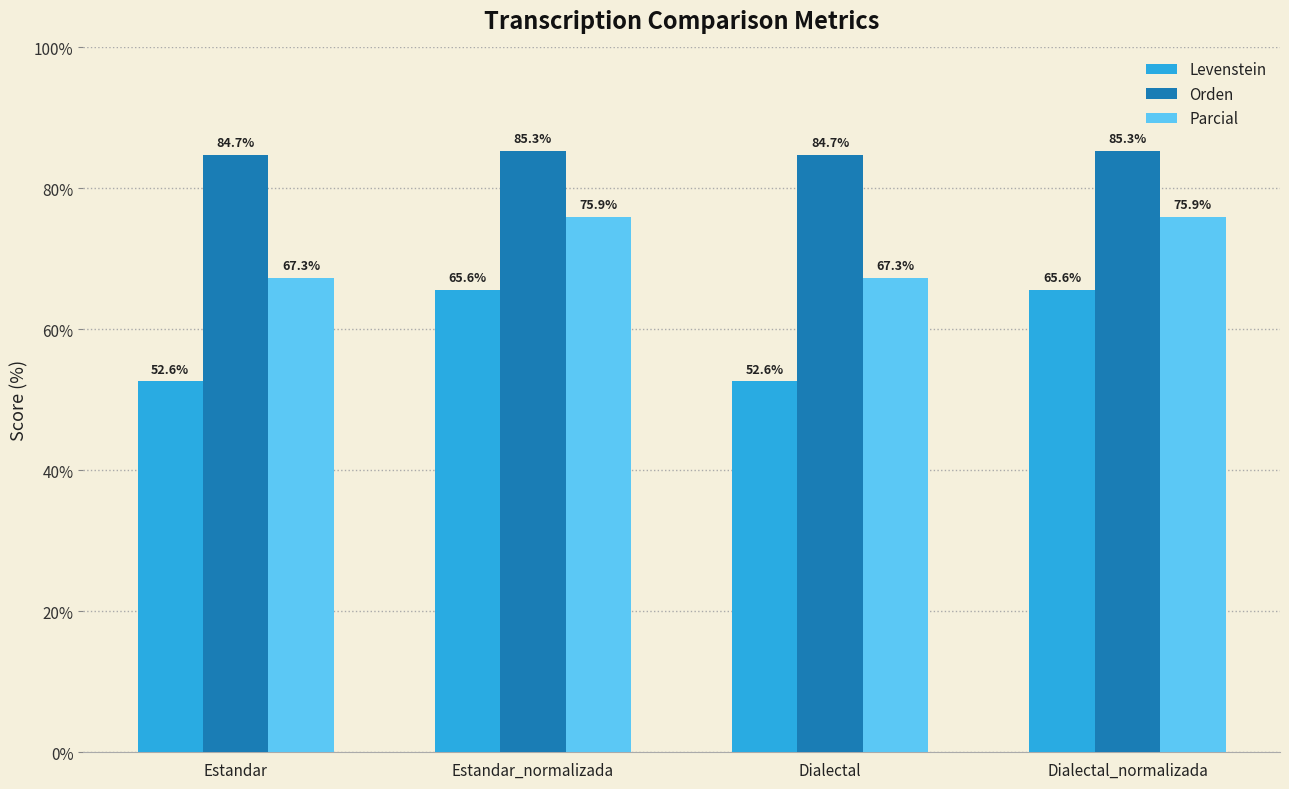

What is the difference between the highest and lowest values at Dialectal?

32.1